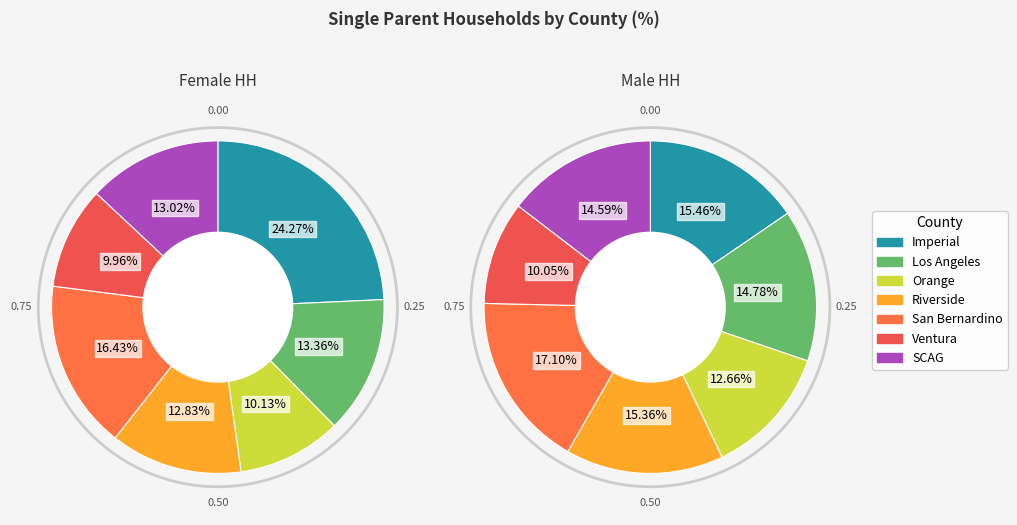

To the nearest percent, what is the difference between the Ventura and San Bernardino slice percentages?

7%